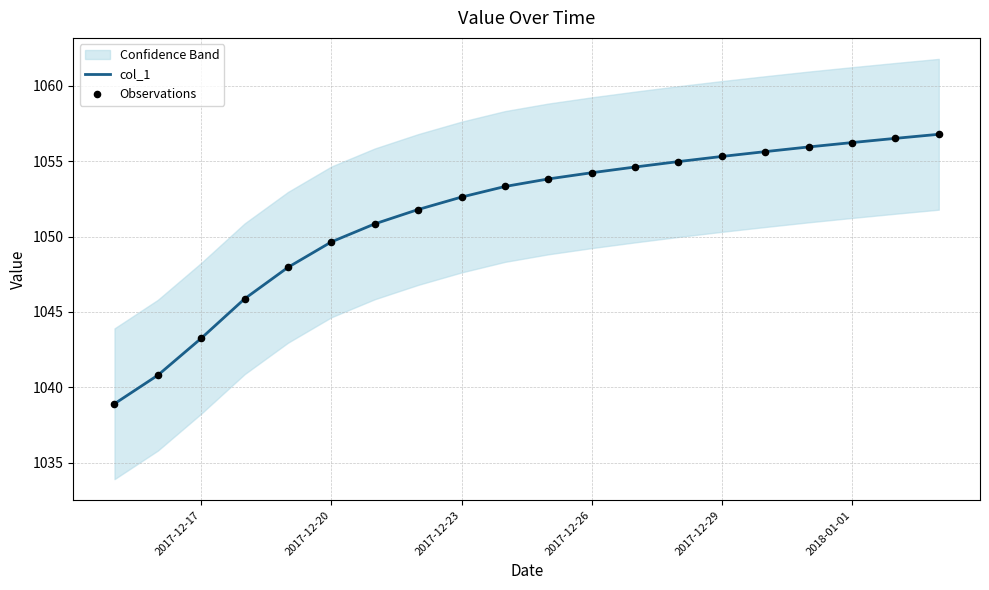

What is the minimum value for col_1?

1038.9